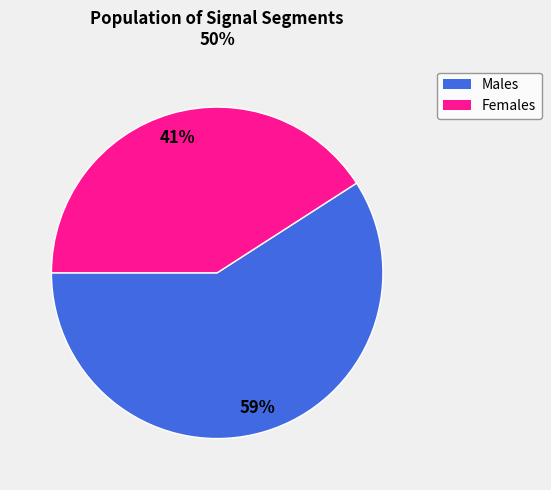

Is there any slice that represents more than half of the pie?

Yes